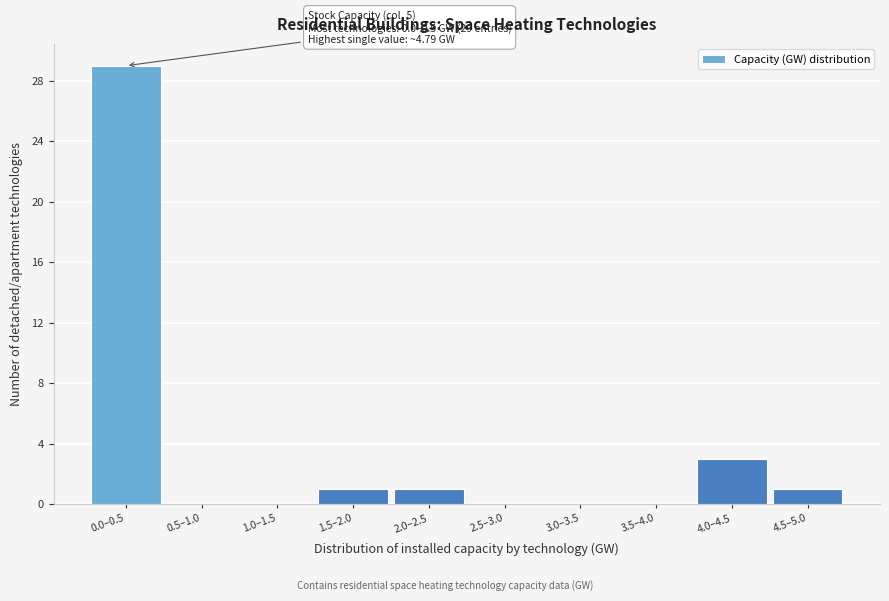

Reading right to left, extract all data points from this chart.

4.5–5.0=1	4.0–4.5=3	3.5–4.0=0	3.0–3.5=0	2.5–3.0=0	2.0–2.5=1	1.5–2.0=1	1.0–1.5=0	0.5–1.0=0	0.0–0.5=29